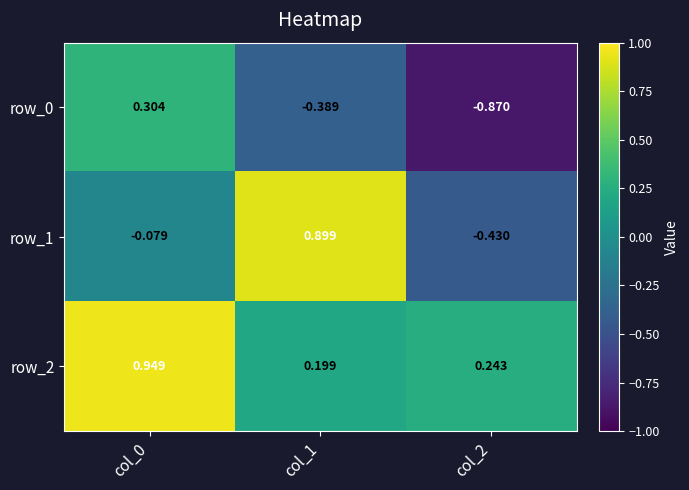

Is the value of row_2 at col_2 greater than the value of row_1 at col_0?

Yes